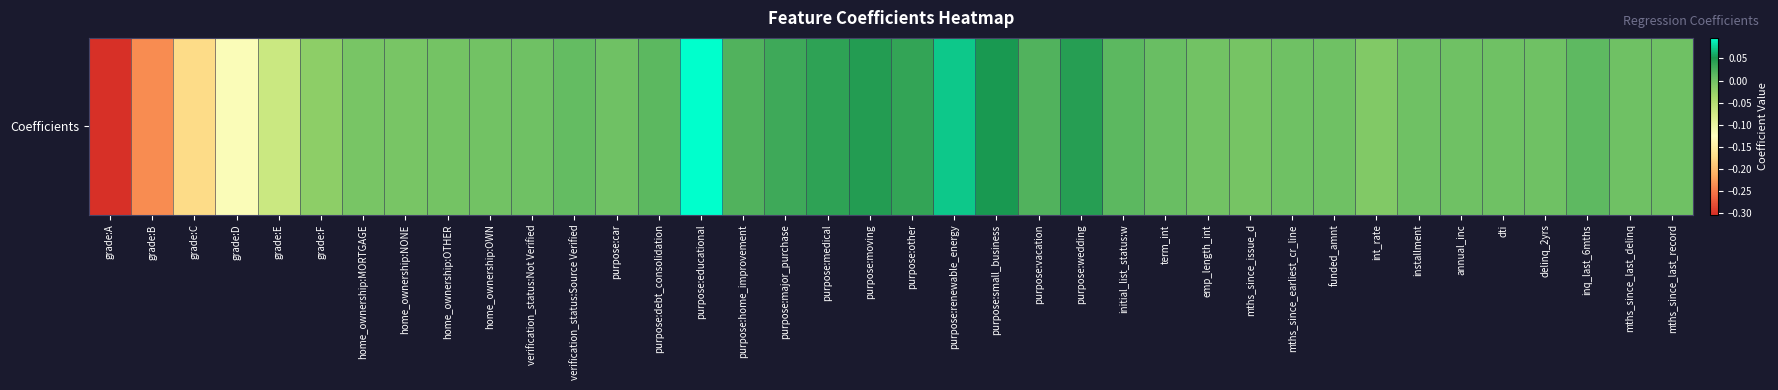

What is the sum of all values?

-0.4